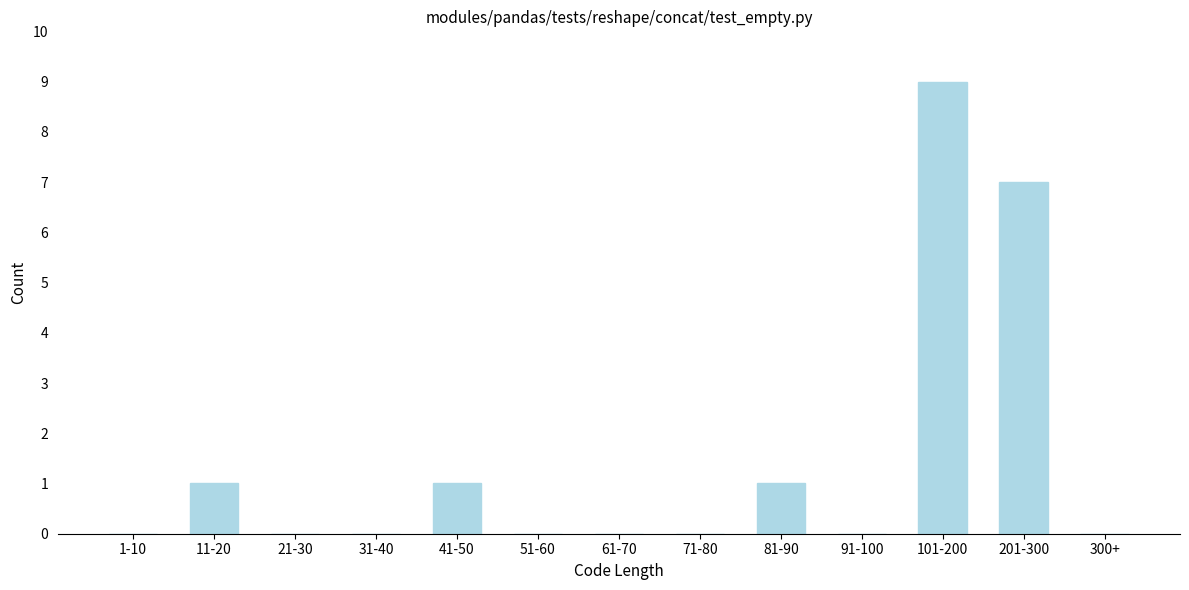

Reading left to right, what are all the values shown in this chart?

1-10=0	11-20=1	21-30=0	31-40=0	41-50=1	51-60=0	61-70=0	71-80=0	81-90=1	91-100=0	101-200=9	201-300=7	300+=0